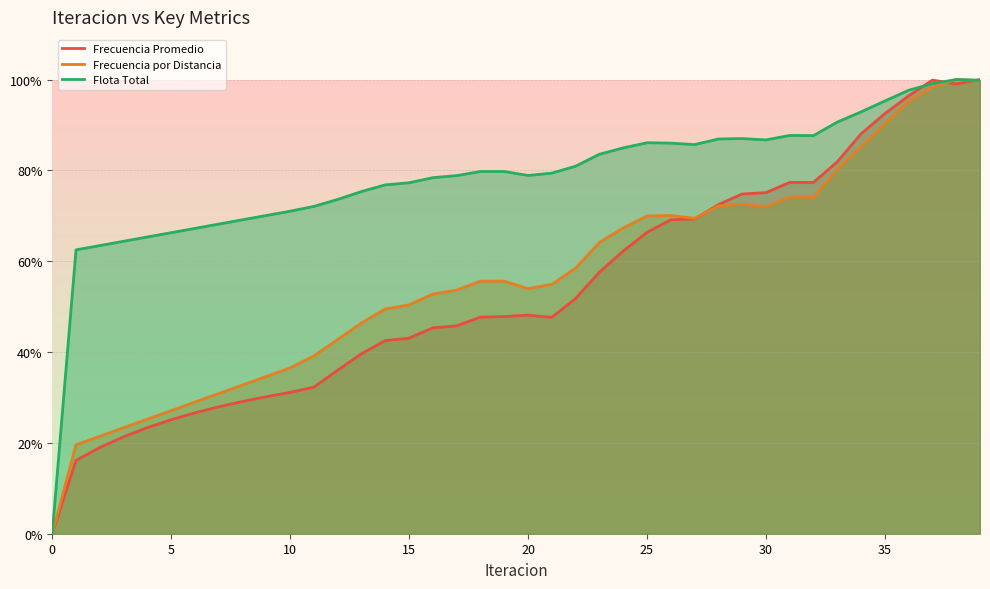

Does the chart display data point markers on the line(s)?

No